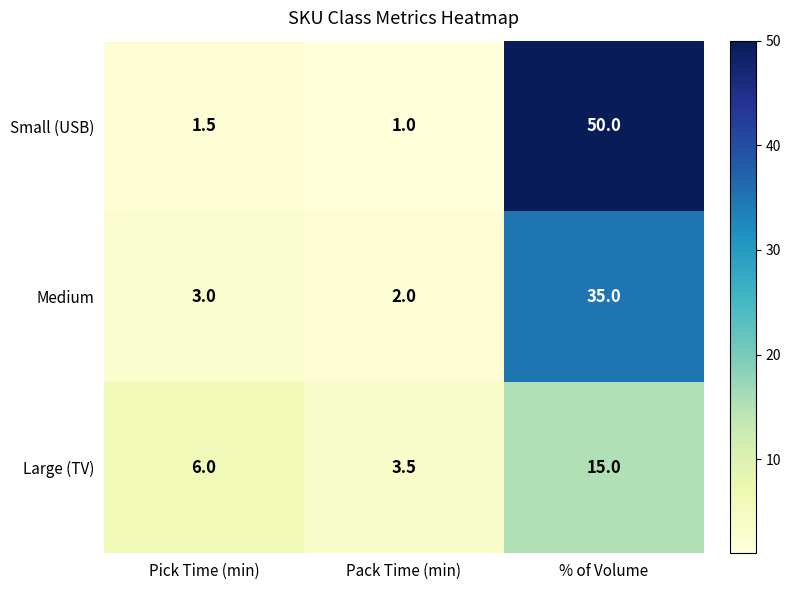

What is the sum of all Medium values?

40.0